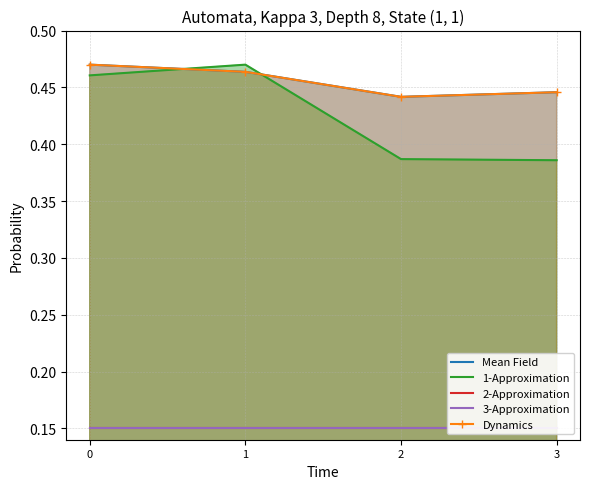

Is it true that 3-Approximation equals 0.1 at 1?

True